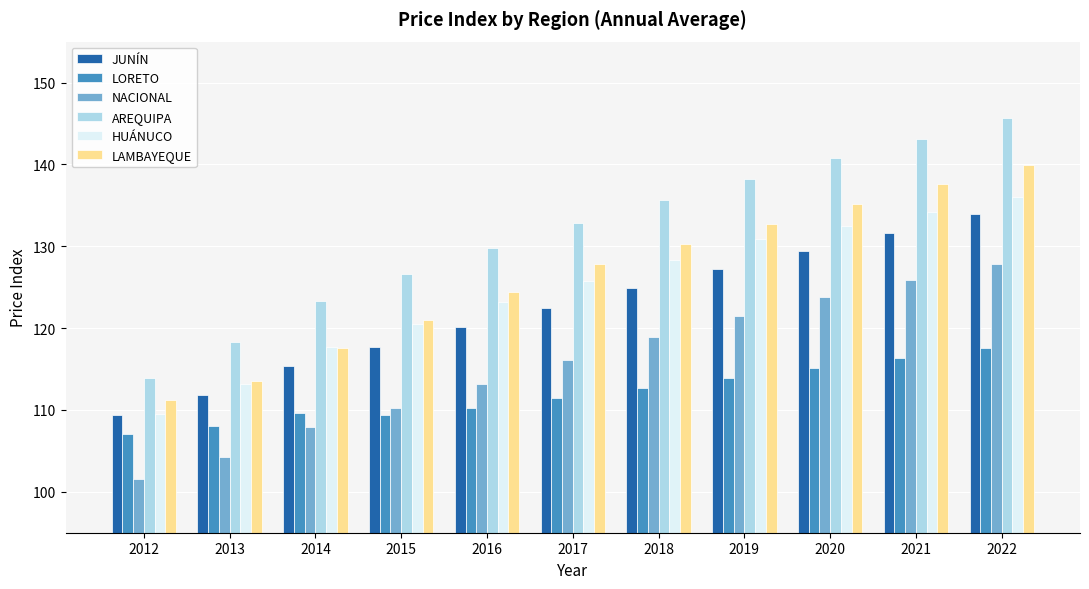

How many data points in JUNÍN are less than 122?

5